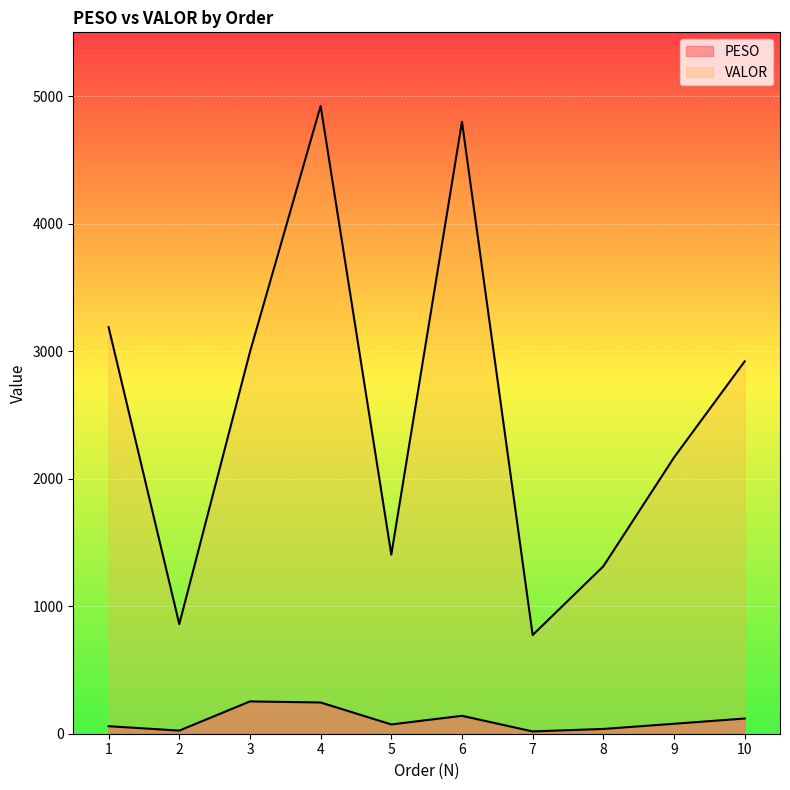

How many values in the PESO series are below 78?

5